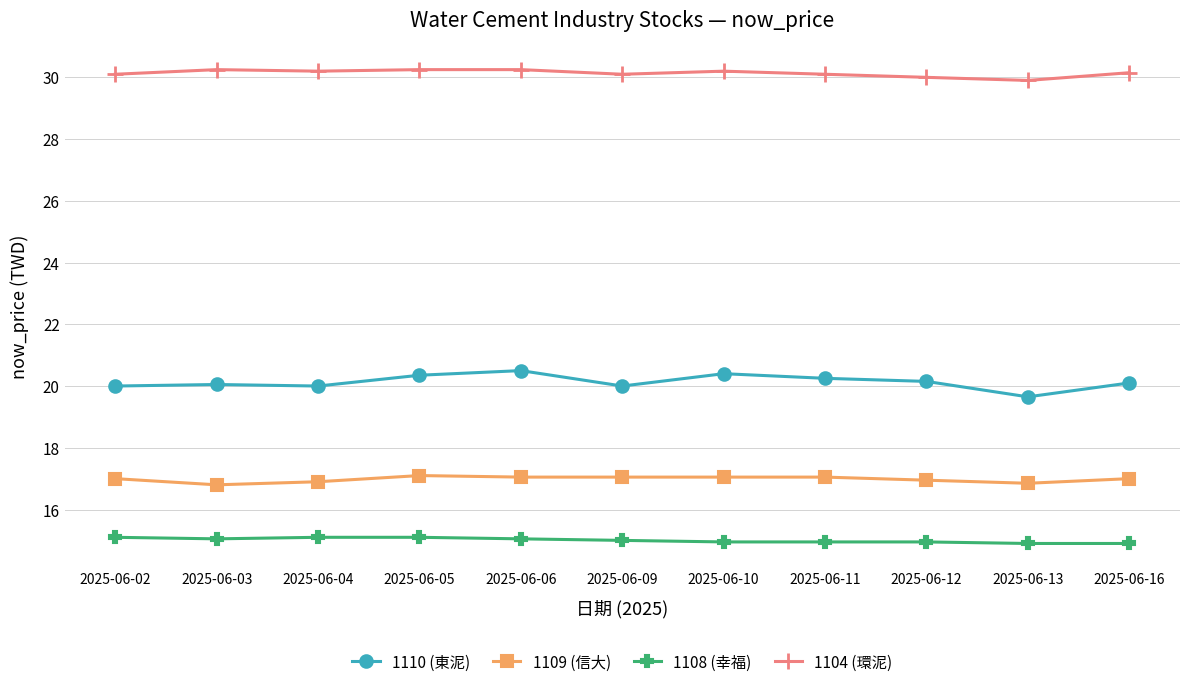

Rank the series by their maximum value, from highest to lowest.

1104 (環泥), 1110 (東泥), 1109 (信大), 1108 (幸福)